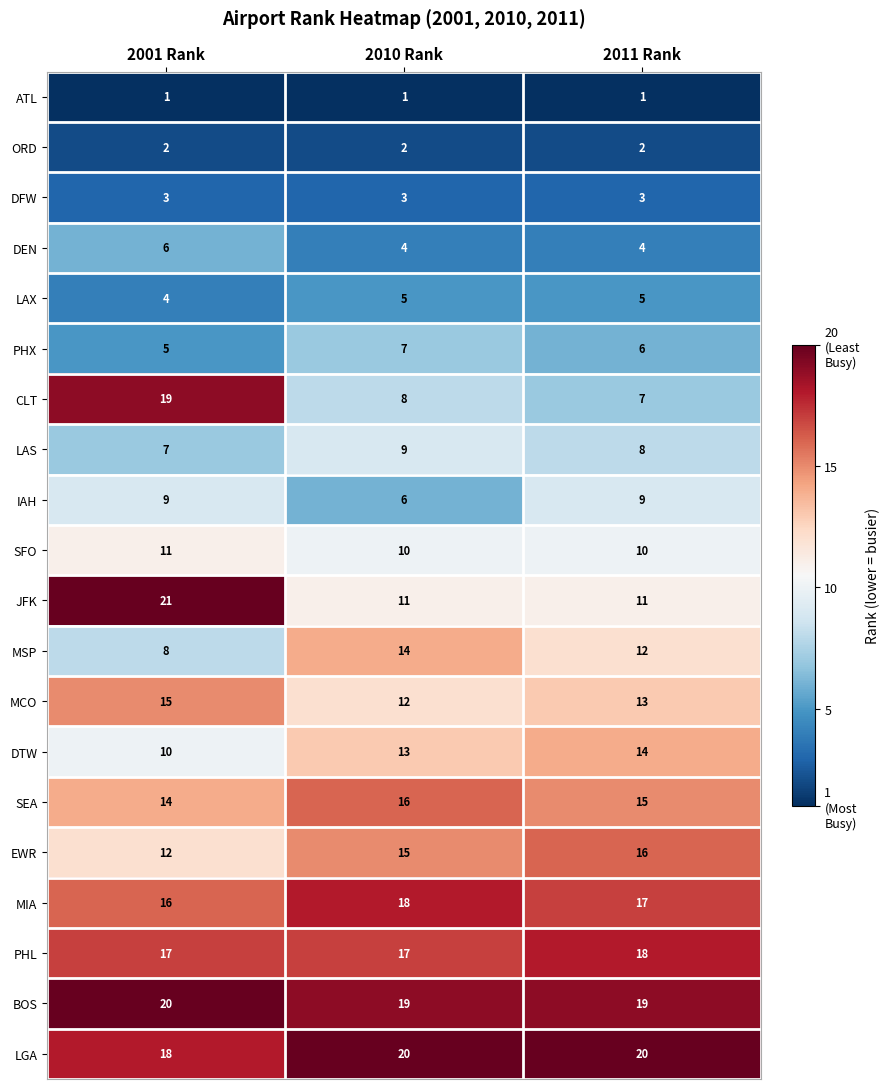

Which series has the widest spread of values?

CLT